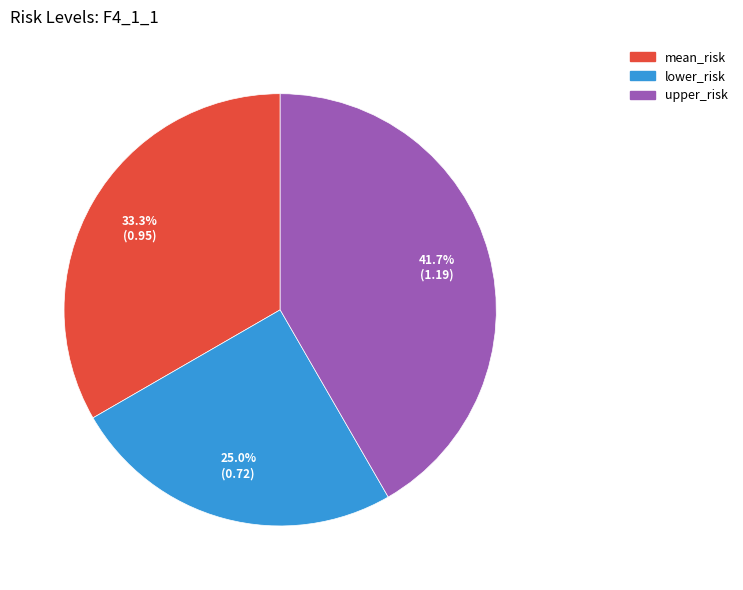

Does upper_risk account for over 50% of the chart?

No